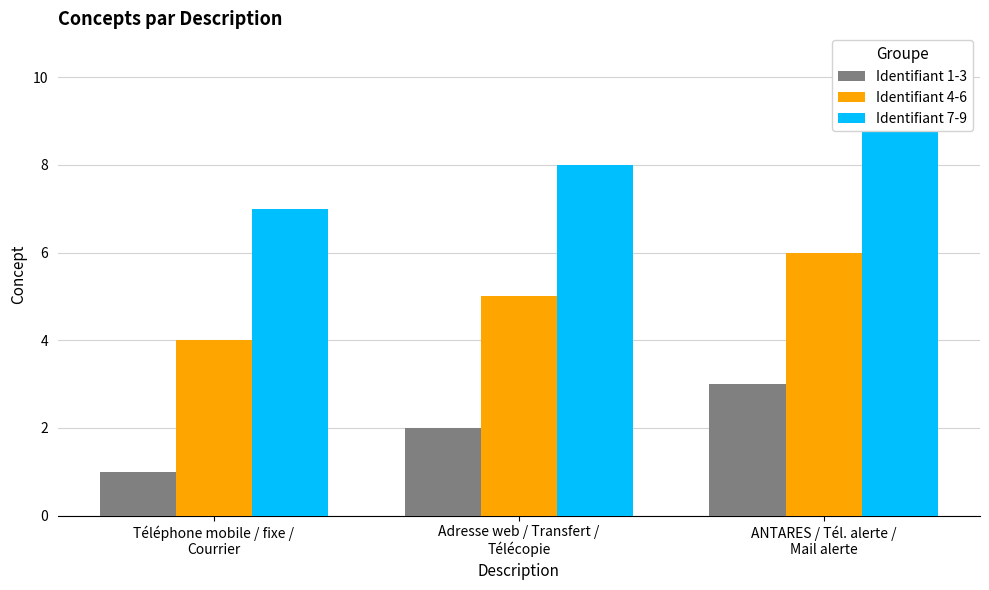

What is the minimum value for Identifiant 4-6?

4